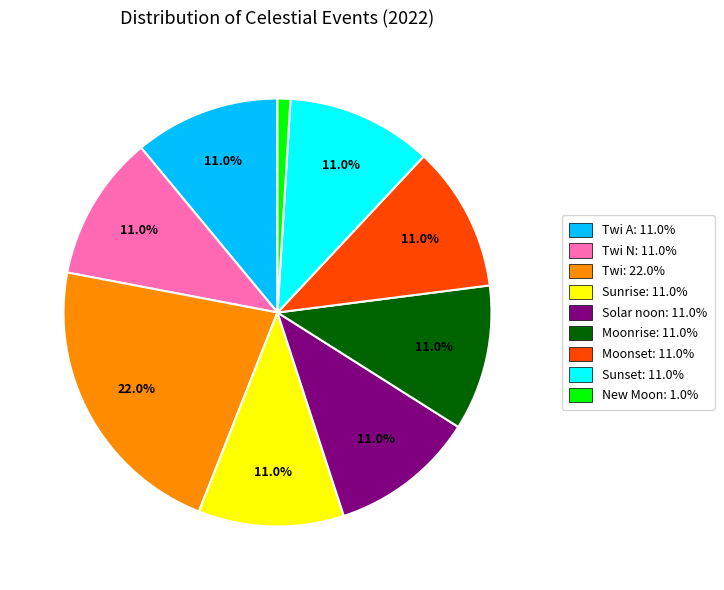

Does any single category account for the majority?

No